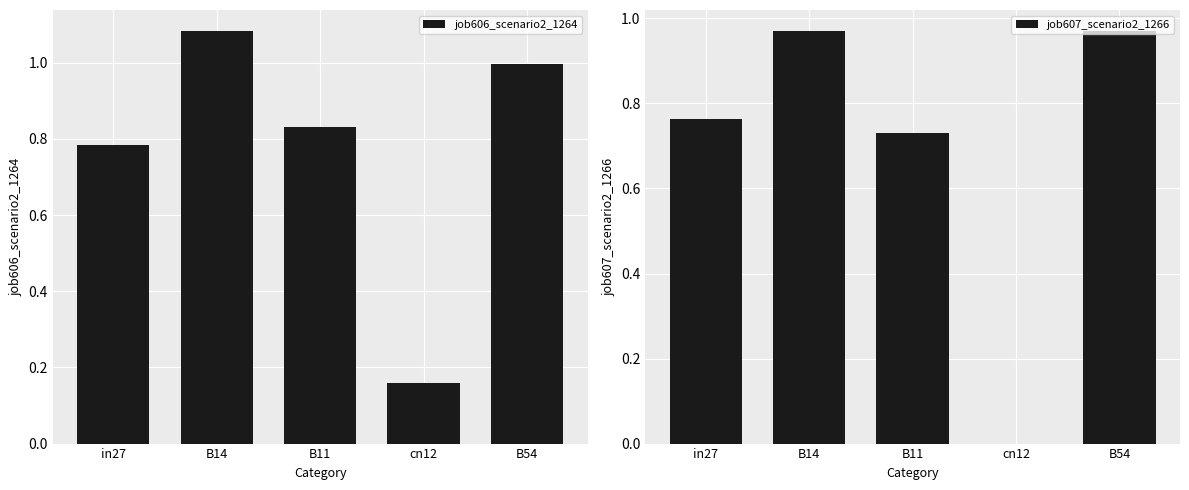

Which series changed the most between B14 and B54?

job606_scenario2_1264